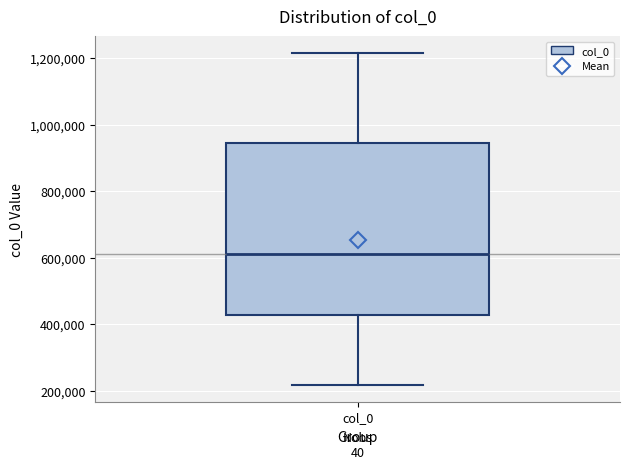

Where does the median line of the box for col_0 sit on the y-axis? The values are not printed on the chart, so give them approximately, as read against the axis.

620000